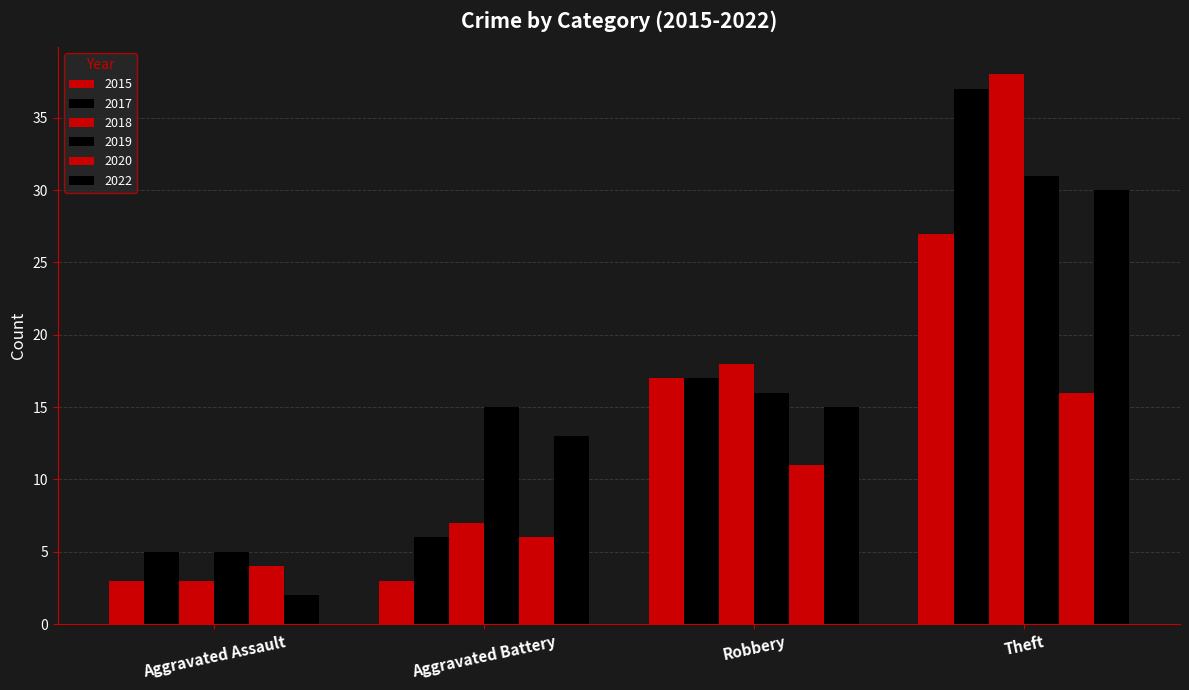

Reading left to right, extract all data points from this chart.

2015: Aggravated Assault=3	Aggravated Battery=3	Robbery=17	Theft=27
2017: Aggravated Assault=5	Aggravated Battery=6	Robbery=17	Theft=37
2018: Aggravated Assault=3	Aggravated Battery=7	Robbery=18	Theft=38
2019: Aggravated Assault=5	Aggravated Battery=15	Robbery=16	Theft=31
2020: Aggravated Assault=4	Aggravated Battery=6	Robbery=11	Theft=16
2022: Aggravated Assault=2	Aggravated Battery=13	Robbery=15	Theft=30